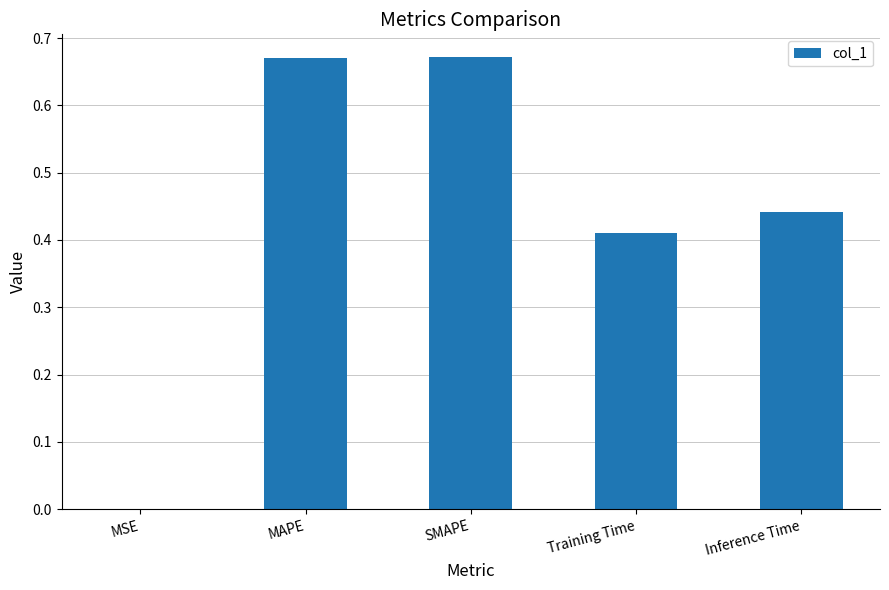

True or false: the data shows 0.7 at Training Time.

False